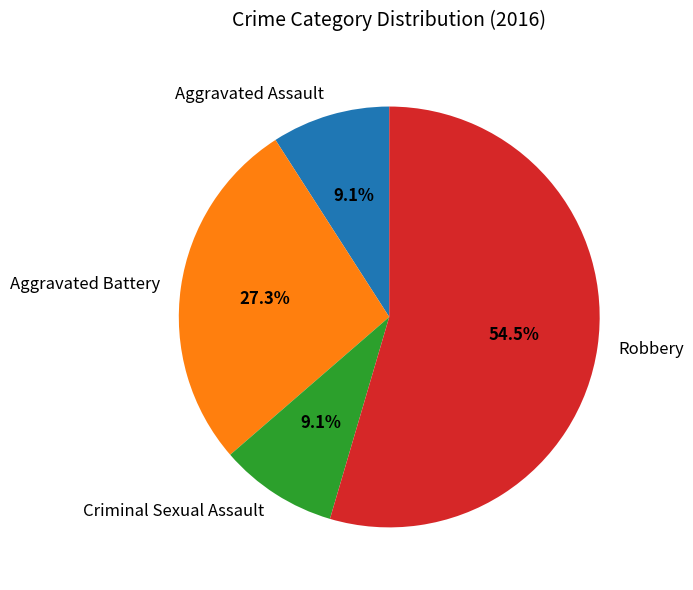

Combined, do Aggravated Battery and Aggravated Assault account for over 50%?

No